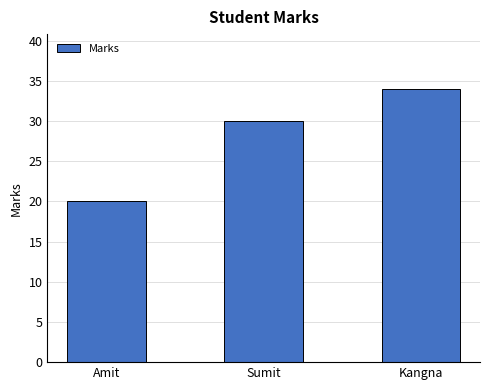

The chart shows a value of 34 at Kangna. True or false?

True